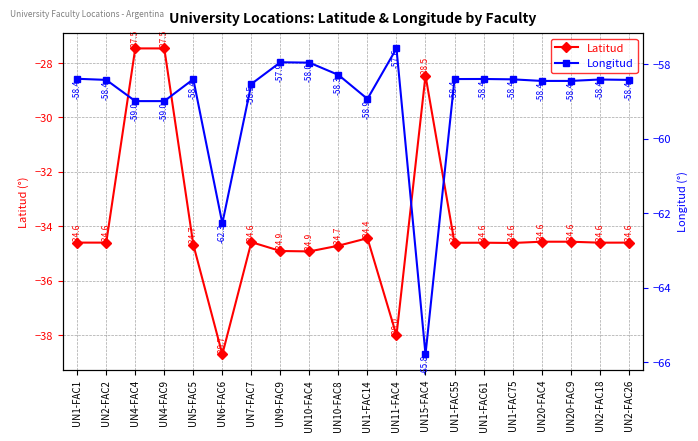

What is the maximum value shown in the chart?

-27.5